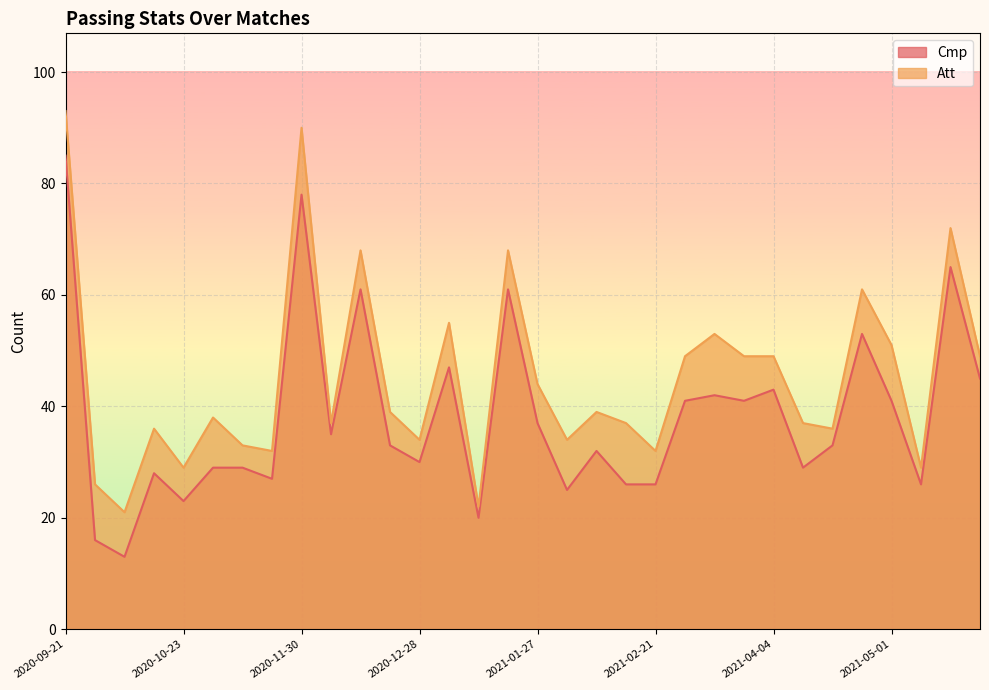

Is it true that Att equals 61 at 2021-04-25?

True